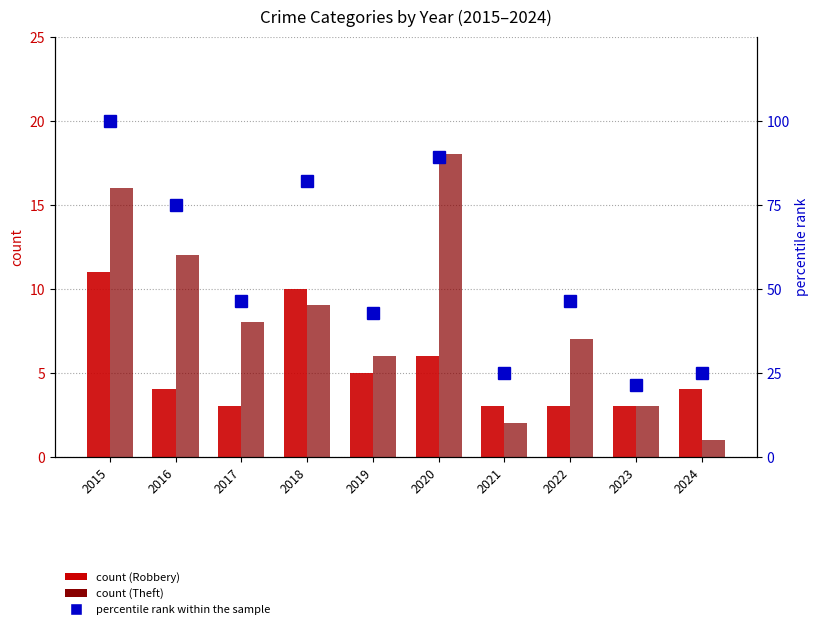

What is the difference between the maximum and second lowest values in the percentile rank within the sample series?

75.0